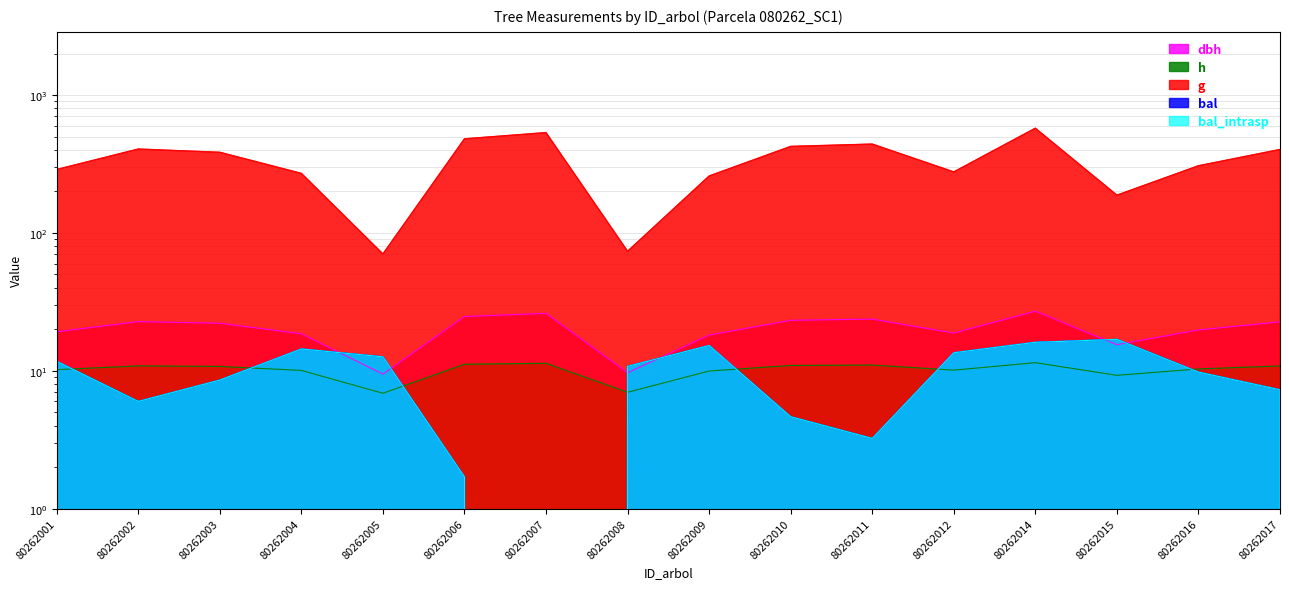

What value does the dbh series have at 80262016?

19.8